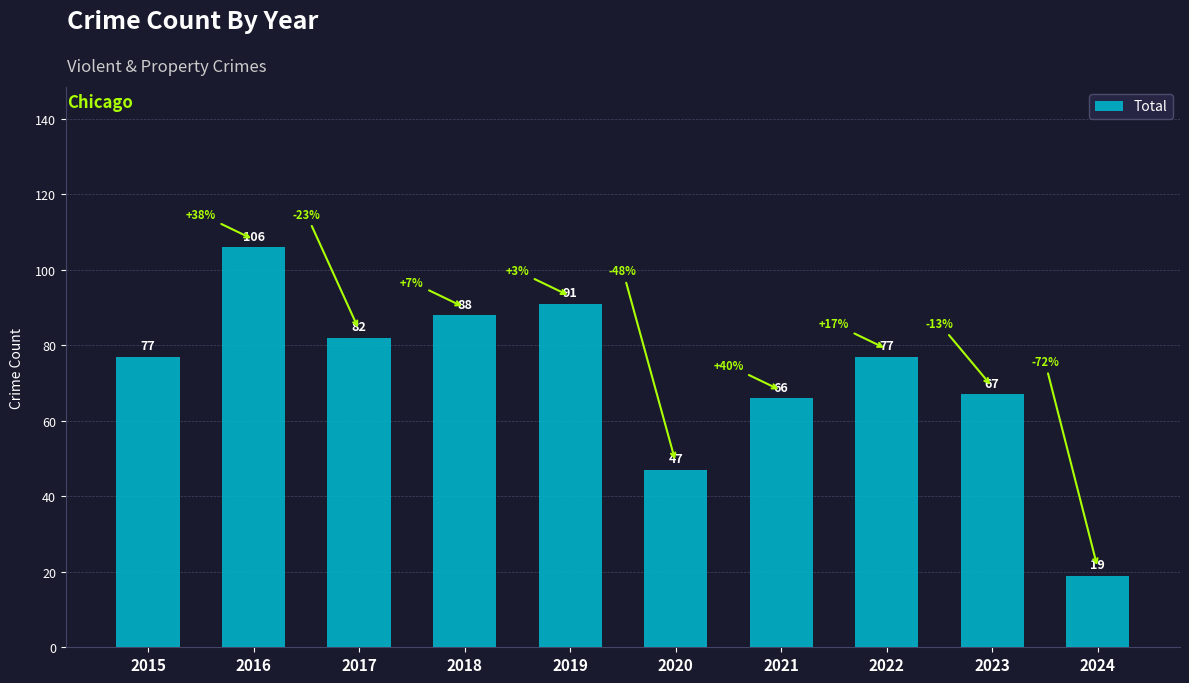

How many bars are there in total?

10